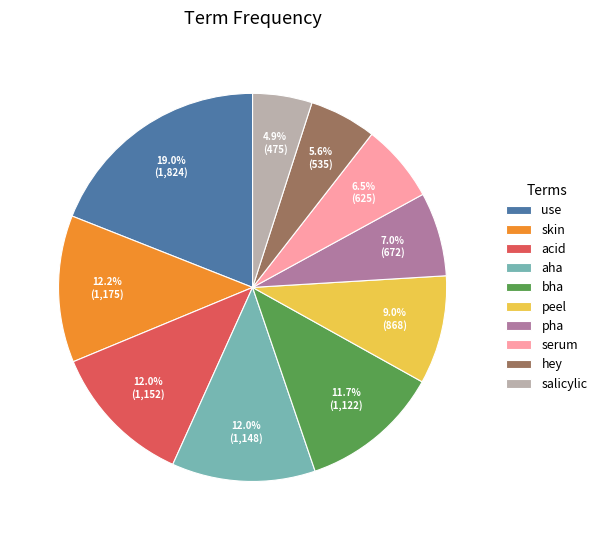

Which category has the biggest portion of the pie?

use